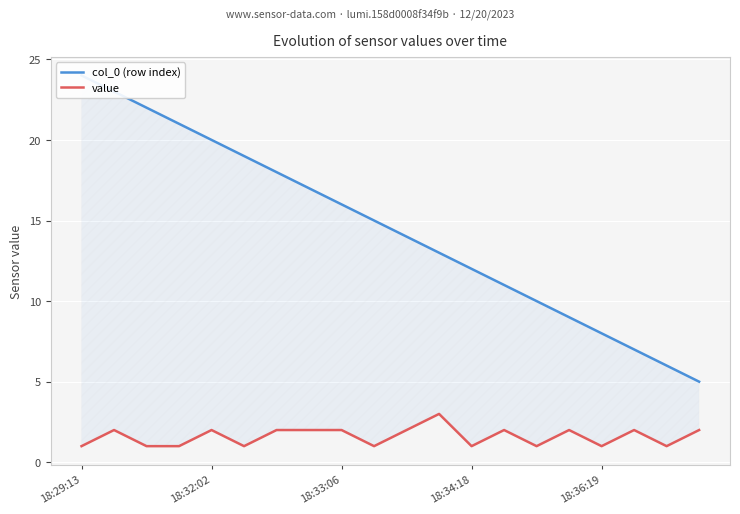

Rank the series by their maximum value, from lowest to highest.

value, col_0 (row index)